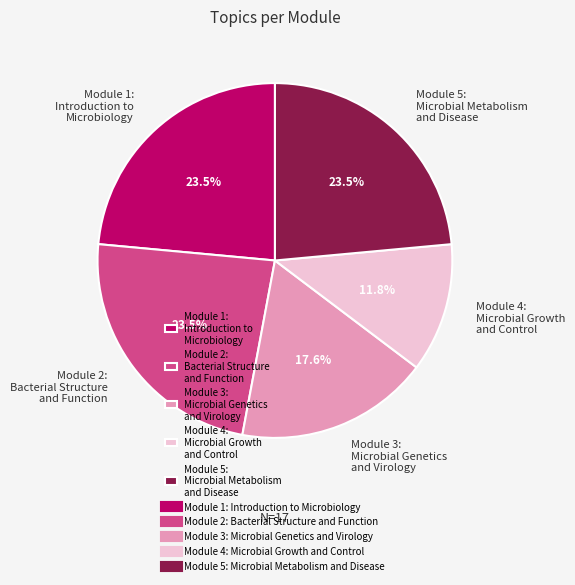

Is there any slice that represents more than half of the pie?

No